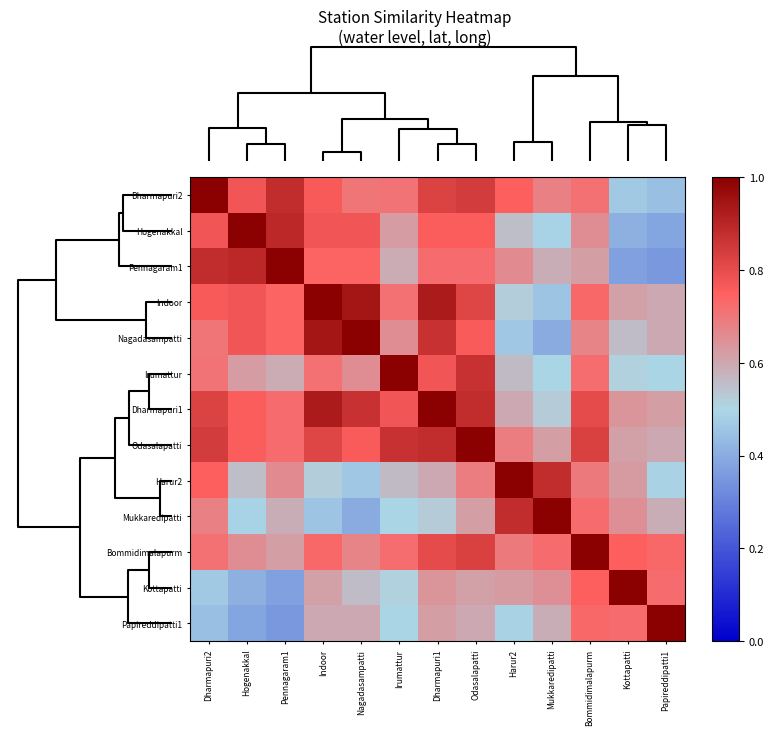

Reading left to right, transcribe all the data shown in this chart.

Dharmapuri2: Dharmapuri2=1.0	Hogenakkal=0.8	Pennagaram1=0.9	Indoor=0.8	Nagadasampatti=0.7	Irumattur=0.7	Dharmapuri1=0.8	Odasalapatti=0.8	Harur2=0.8	Mukkaredipatti=0.7	Bommidimalapurm=0.7	Kottapatti=0.5	Papireddipatti1=0.4
Hogenakkal: Dharmapuri2=0.8	Hogenakkal=1.0	Pennagaram1=0.9	Indoor=0.8	Nagadasampatti=0.8	Irumattur=0.6	Dharmapuri1=0.8	Odasalapatti=0.8	Harur2=0.6	Mukkaredipatti=0.5	Bommidimalapurm=0.7	Kottapatti=0.4	Papireddipatti1=0.4
Pennagaram1: Dharmapuri2=0.9	Hogenakkal=0.9	Pennagaram1=1.0	Indoor=0.7	Nagadasampatti=0.7	Irumattur=0.6	Dharmapuri1=0.7	Odasalapatti=0.7	Harur2=0.7	Mukkaredipatti=0.6	Bommidimalapurm=0.6	Kottapatti=0.4	Papireddipatti1=0.4
Indoor: Dharmapuri2=0.8	Hogenakkal=0.8	Pennagaram1=0.7	Indoor=1.0	Nagadasampatti=0.9	Irumattur=0.7	Dharmapuri1=0.9	Odasalapatti=0.8	Harur2=0.5	Mukkaredipatti=0.5	Bommidimalapurm=0.7	Kottapatti=0.6	Papireddipatti1=0.6
Nagadasampatti: Dharmapuri2=0.7	Hogenakkal=0.8	Pennagaram1=0.7	Indoor=0.9	Nagadasampatti=1.0	Irumattur=0.7	Dharmapuri1=0.9	Odasalapatti=0.8	Harur2=0.5	Mukkaredipatti=0.4	Bommidimalapurm=0.7	Kottapatti=0.6	Papireddipatti1=0.6
Irumattur: Dharmapuri2=0.7	Hogenakkal=0.6	Pennagaram1=0.6	Indoor=0.7	Nagadasampatti=0.7	Irumattur=1.0	Dharmapuri1=0.8	Odasalapatti=0.9	Harur2=0.6	Mukkaredipatti=0.5	Bommidimalapurm=0.7	Kottapatti=0.5	Papireddipatti1=0.5
Dharmapuri1: Dharmapuri2=0.8	Hogenakkal=0.8	Pennagaram1=0.7	Indoor=0.9	Nagadasampatti=0.9	Irumattur=0.8	Dharmapuri1=1.0	Odasalapatti=0.9	Harur2=0.6	Mukkaredipatti=0.5	Bommidimalapurm=0.8	Kottapatti=0.6	Papireddipatti1=0.6
Odasalapatti: Dharmapuri2=0.8	Hogenakkal=0.8	Pennagaram1=0.7	Indoor=0.8	Nagadasampatti=0.8	Irumattur=0.9	Dharmapuri1=0.9	Odasalapatti=1.0	Harur2=0.7	Mukkaredipatti=0.6	Bommidimalapurm=0.8	Kottapatti=0.6	Papireddipatti1=0.6
Harur2: Dharmapuri2=0.8	Hogenakkal=0.6	Pennagaram1=0.7	Indoor=0.5	Nagadasampatti=0.5	Irumattur=0.6	Dharmapuri1=0.6	Odasalapatti=0.7	Harur2=1.0	Mukkaredipatti=0.9	Bommidimalapurm=0.7	Kottapatti=0.6	Papireddipatti1=0.5
Mukkaredipatti: Dharmapuri2=0.7	Hogenakkal=0.5	Pennagaram1=0.6	Indoor=0.5	Nagadasampatti=0.4	Irumattur=0.5	Dharmapuri1=0.5	Odasalapatti=0.6	Harur2=0.9	Mukkaredipatti=1.0	Bommidimalapurm=0.7	Kottapatti=0.6	Papireddipatti1=0.6
Bommidimalapurm: Dharmapuri2=0.7	Hogenakkal=0.7	Pennagaram1=0.6	Indoor=0.7	Nagadasampatti=0.7	Irumattur=0.7	Dharmapuri1=0.8	Odasalapatti=0.8	Harur2=0.7	Mukkaredipatti=0.7	Bommidimalapurm=1.0	Kottapatti=0.8	Papireddipatti1=0.7
Kottapatti: Dharmapuri2=0.5	Hogenakkal=0.4	Pennagaram1=0.4	Indoor=0.6	Nagadasampatti=0.6	Irumattur=0.5	Dharmapuri1=0.6	Odasalapatti=0.6	Harur2=0.6	Mukkaredipatti=0.6	Bommidimalapurm=0.8	Kottapatti=1.0	Papireddipatti1=0.7
Papireddipatti1: Dharmapuri2=0.4	Hogenakkal=0.4	Pennagaram1=0.4	Indoor=0.6	Nagadasampatti=0.6	Irumattur=0.5	Dharmapuri1=0.6	Odasalapatti=0.6	Harur2=0.5	Mukkaredipatti=0.6	Bommidimalapurm=0.7	Kottapatti=0.7	Papireddipatti1=1.0